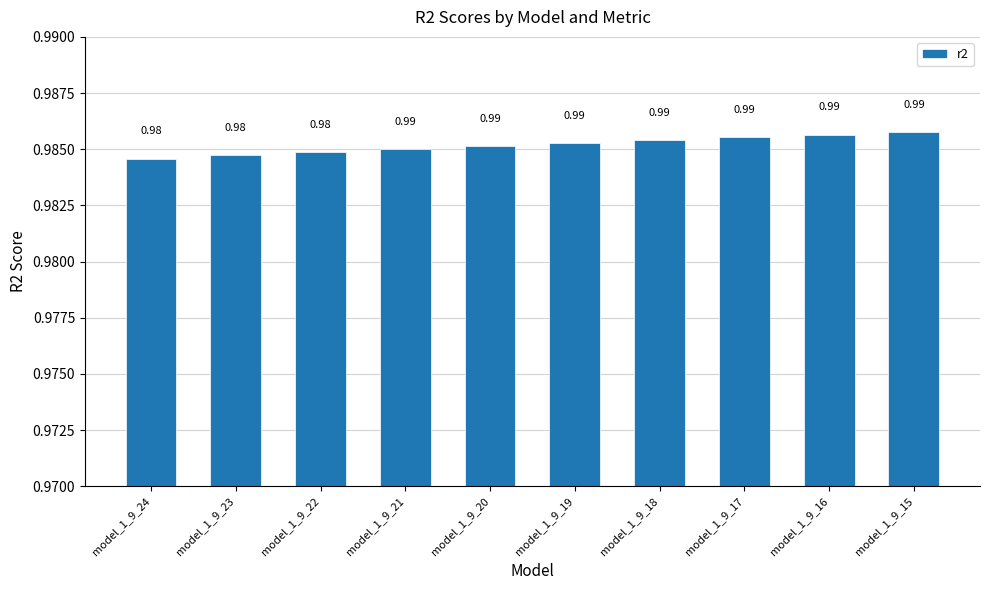

What is the sum of the values at model_1_9_21 and model_1_9_24?

2.0